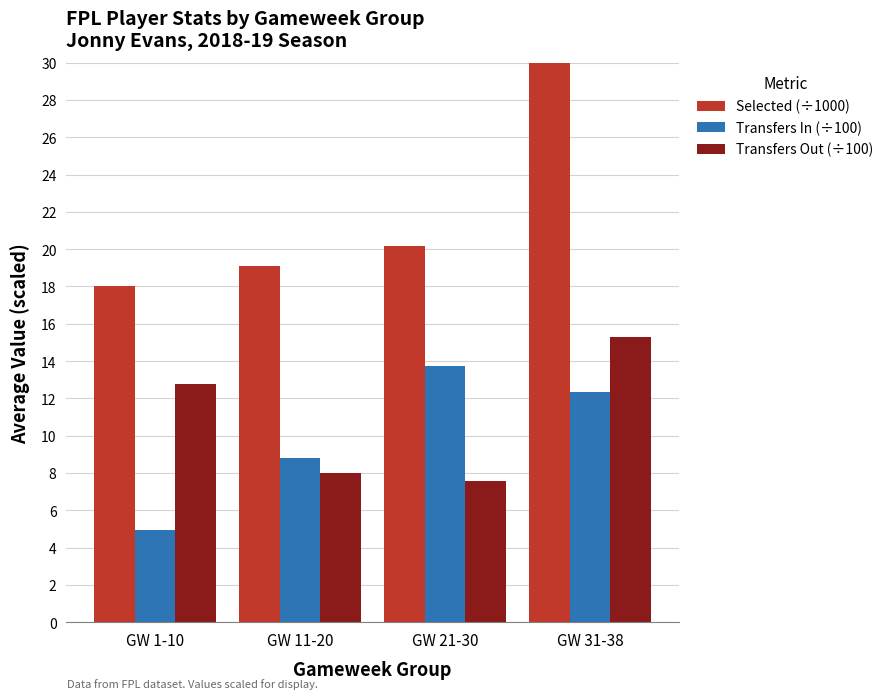

Reading left to right, transcribe all the data shown in this chart.

Selected (÷1000): GW 1-10=18.0	GW 11-20=19.1	GW 21-30=20.2	GW 31-38=30.3
Transfers In (÷100): GW 1-10=4.9	GW 11-20=8.8	GW 21-30=13.7	GW 31-38=12.3
Transfers Out (÷100): GW 1-10=12.8	GW 11-20=8.0	GW 21-30=7.6	GW 31-38=15.3